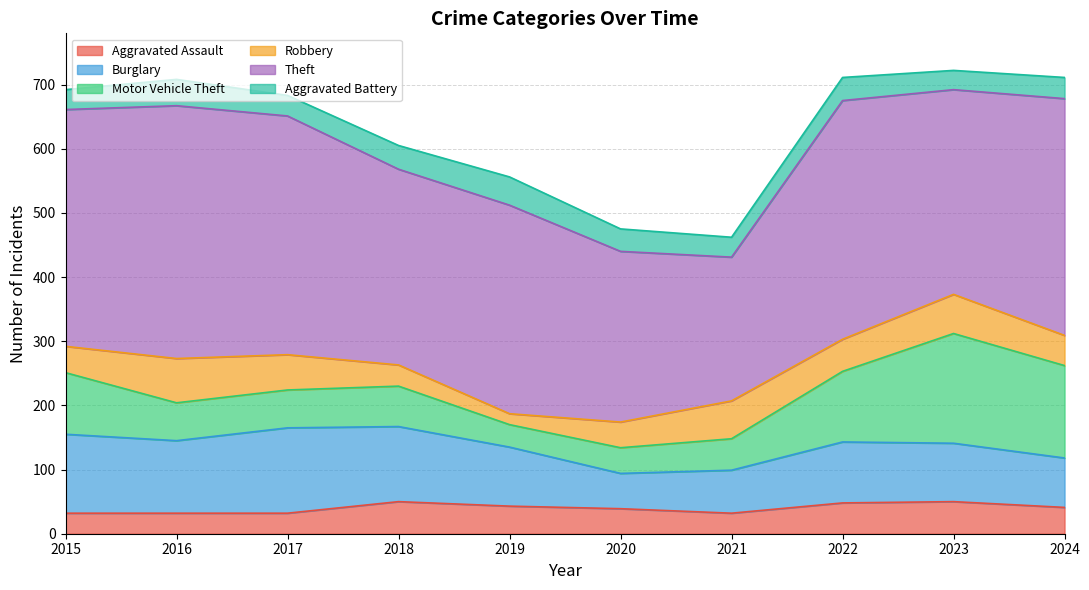

The Theft series shows 394 at 2016. True or false?

True